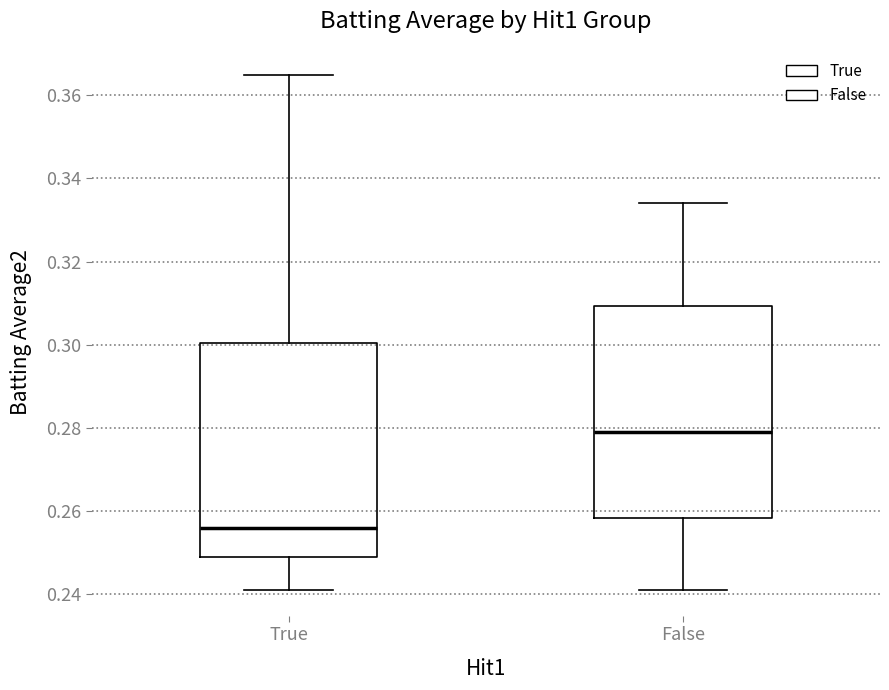

Which box has the lowest median line?

True